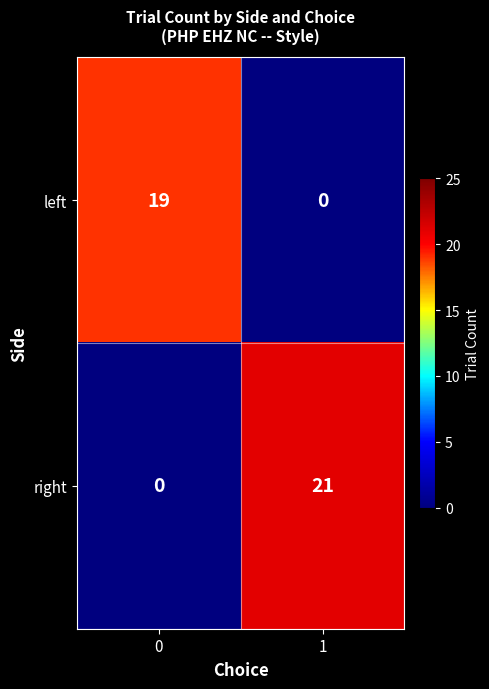

What is the difference between the maximum and minimum values in the left series?

19